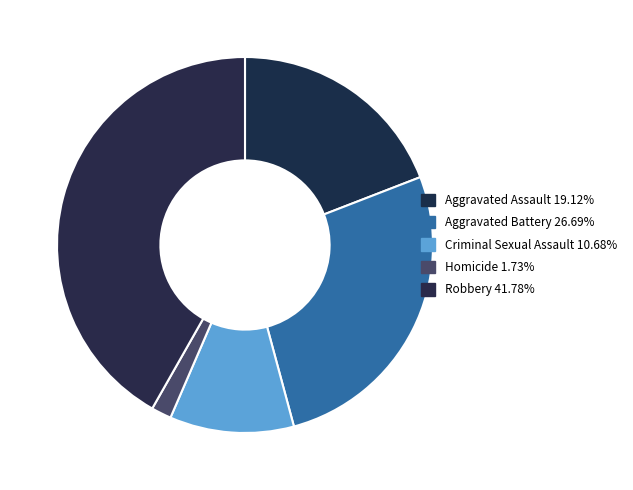

Which slice is the smallest?

Homicide